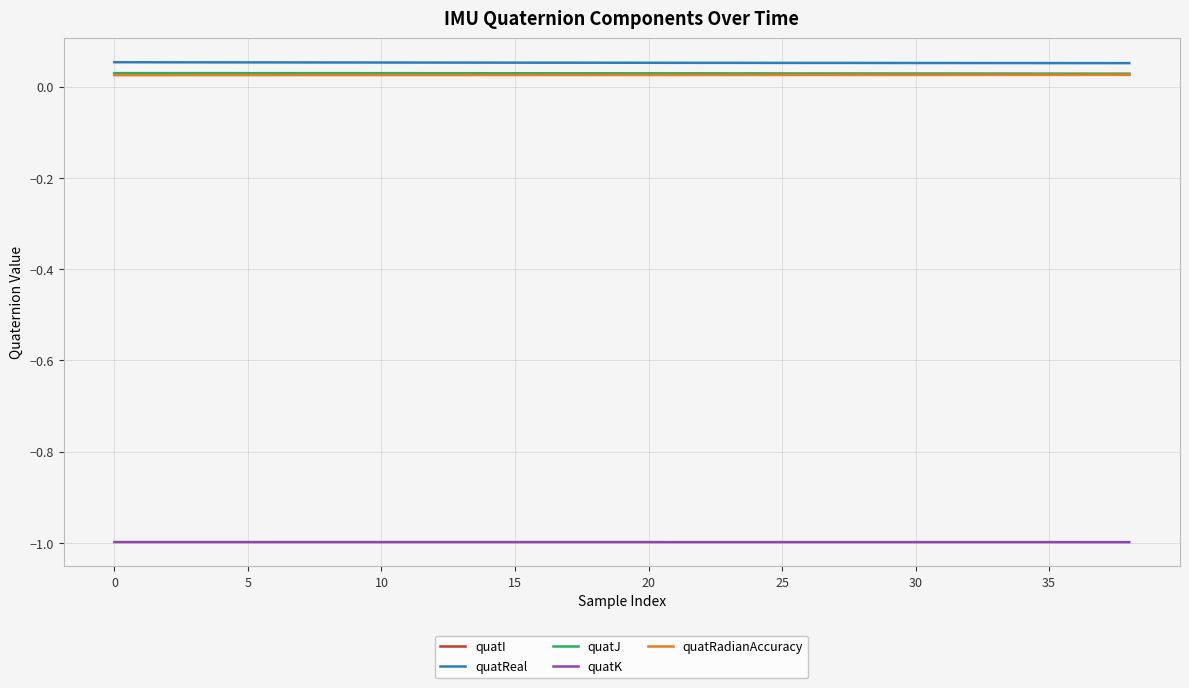

Does the chart display data point markers on the line(s)?

No